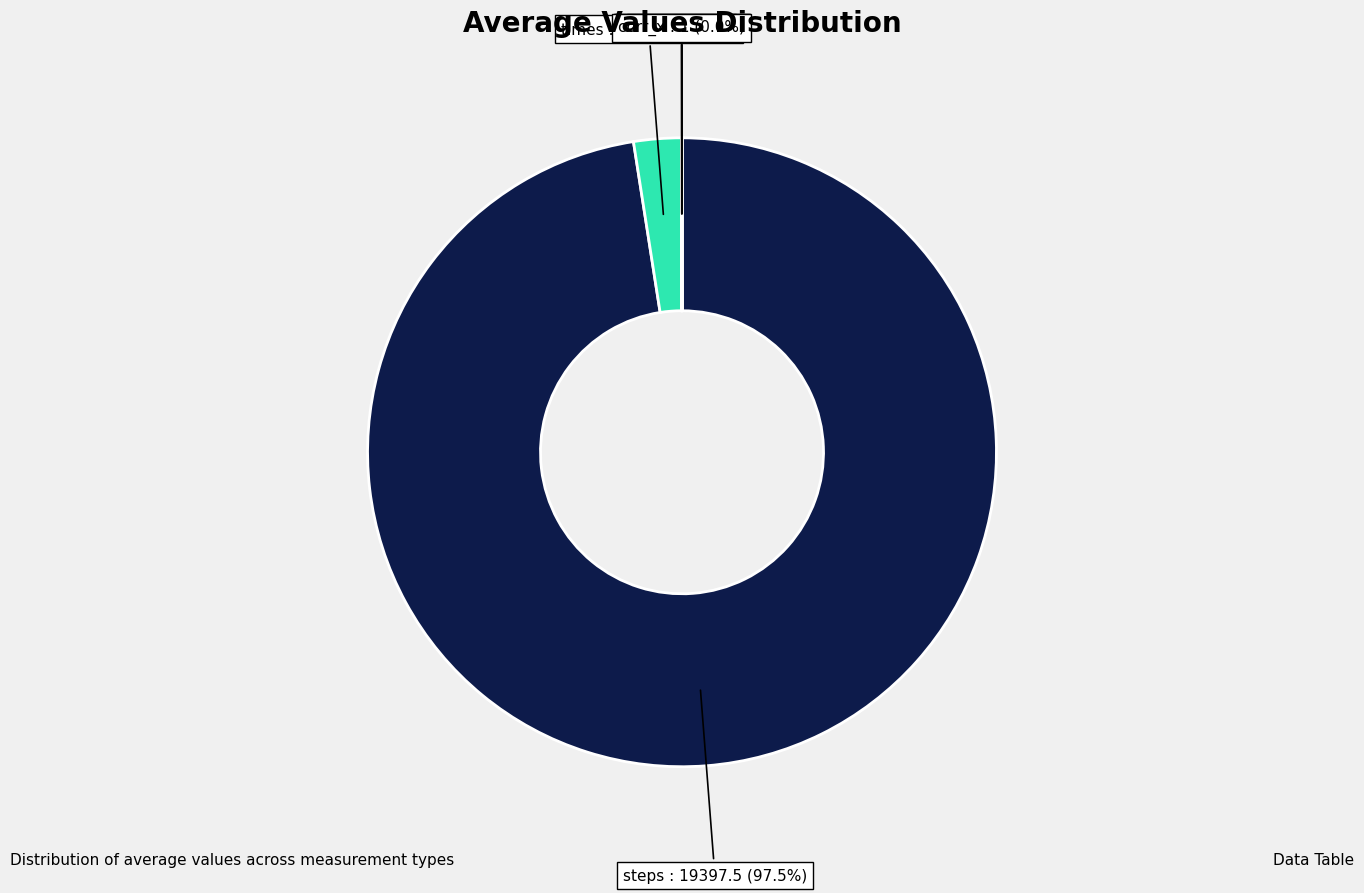

Which category accounts for the majority?

steps